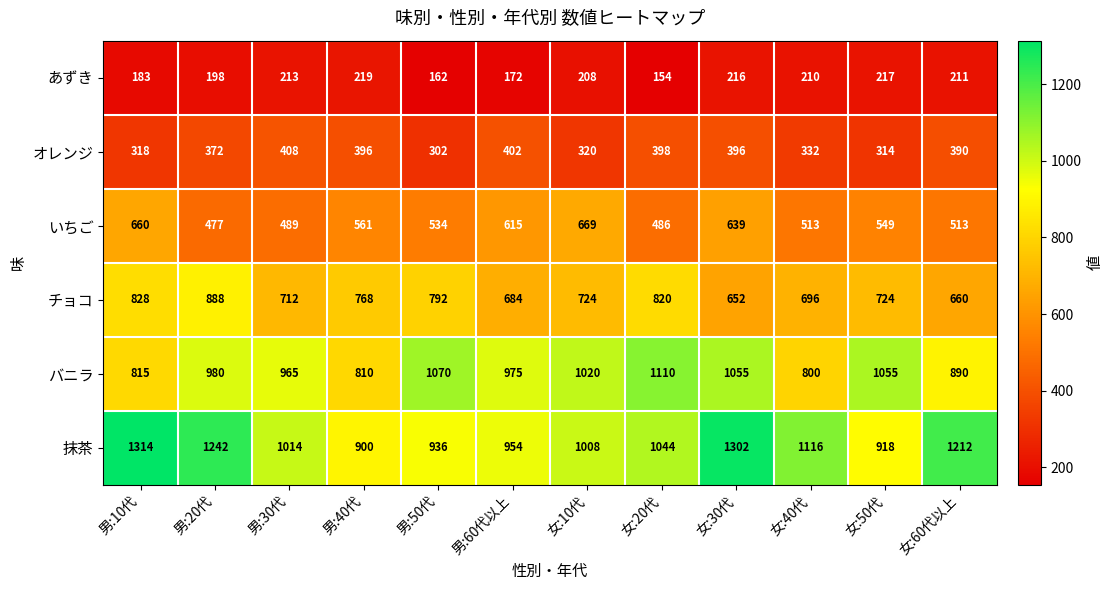

At 女:10代, list the series in order from largest to smallest.

バニラ, 抹茶, チョコ, いちご, オレンジ, あずき